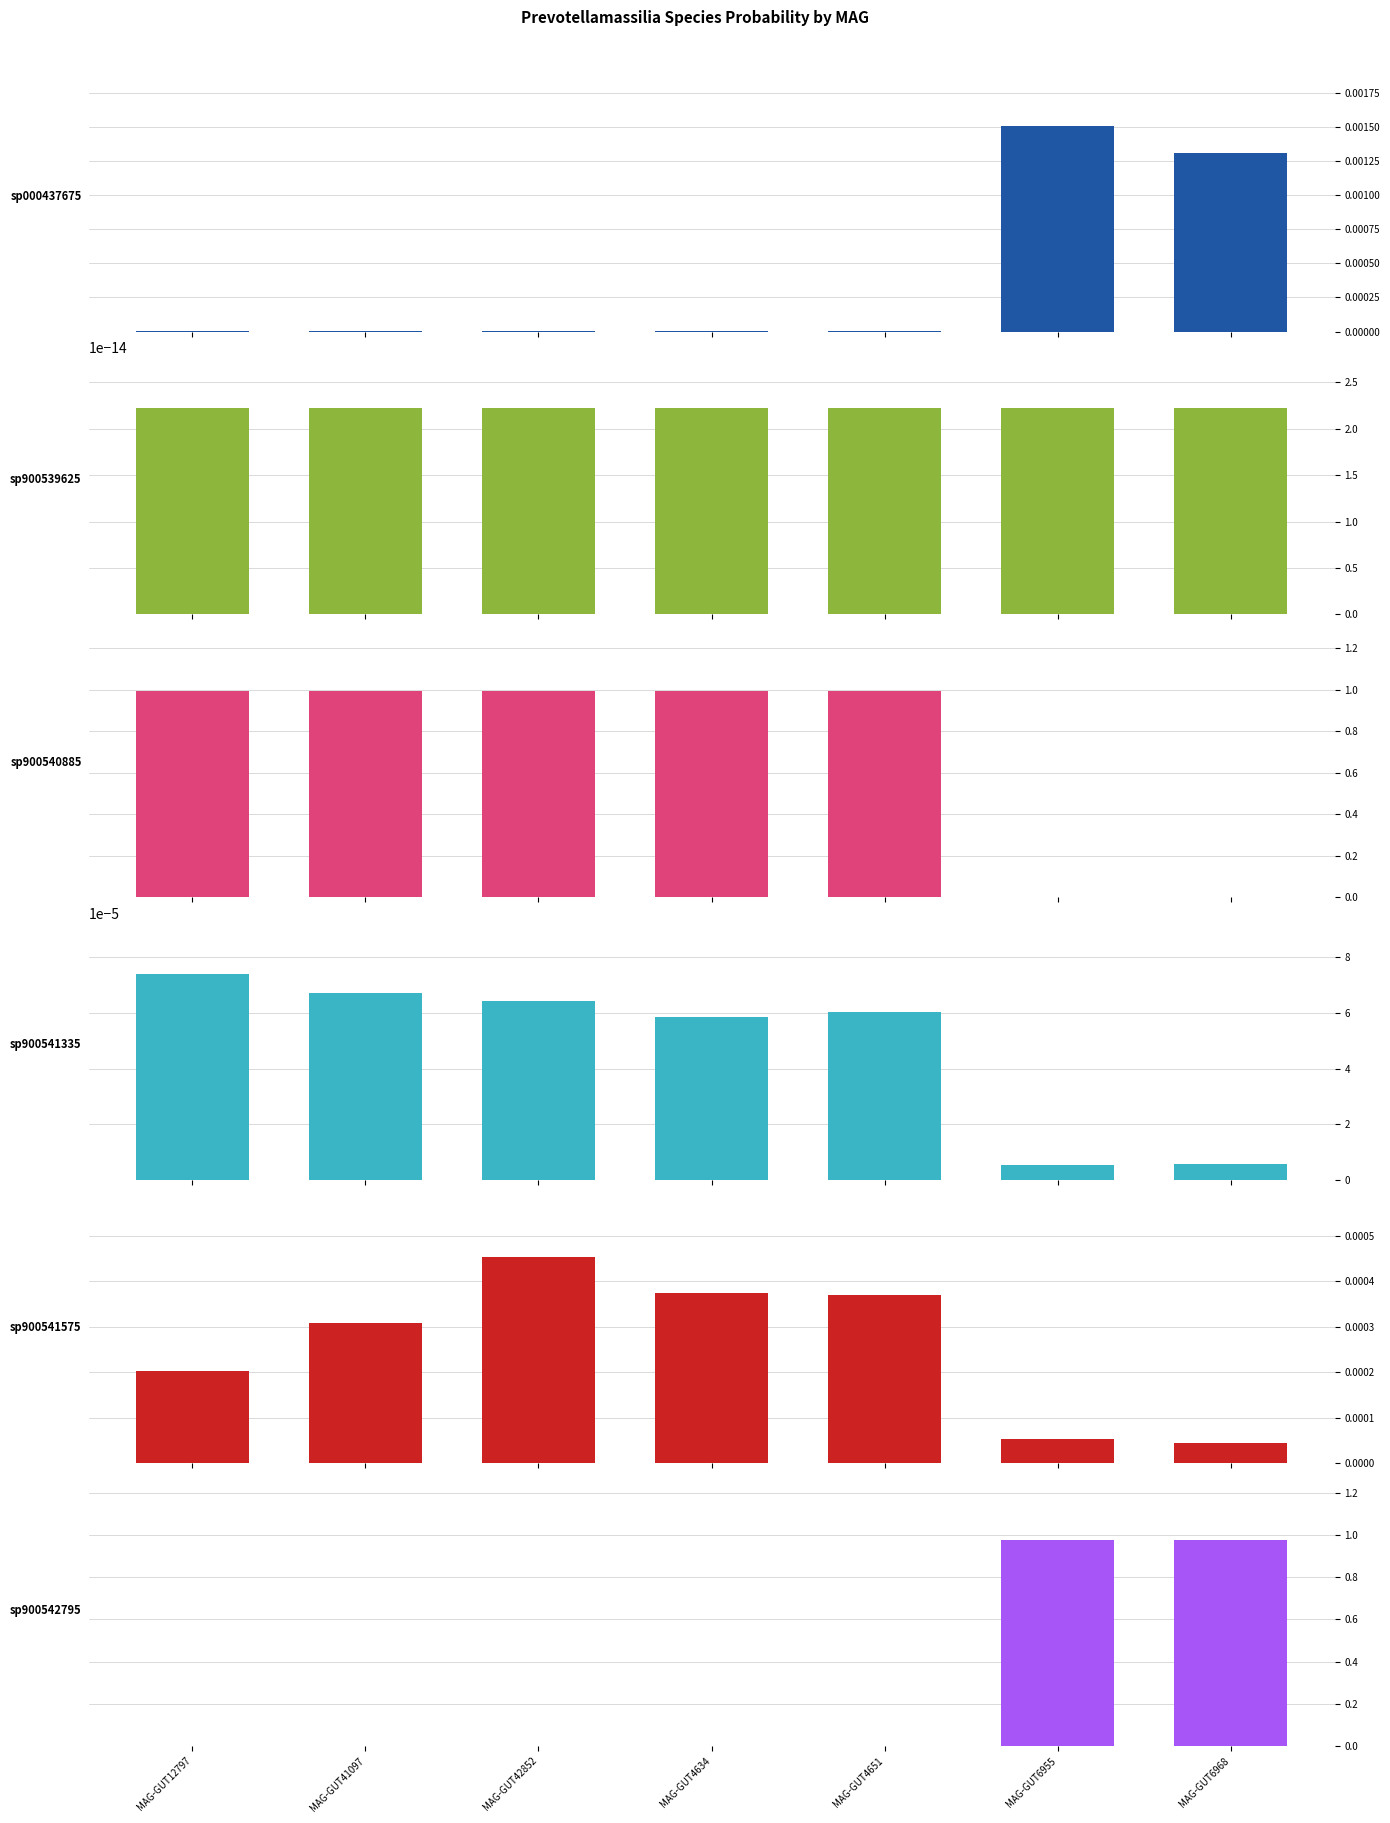

Is it true that sp000437675 equals 0.0 at MAG-GUT6955?

False